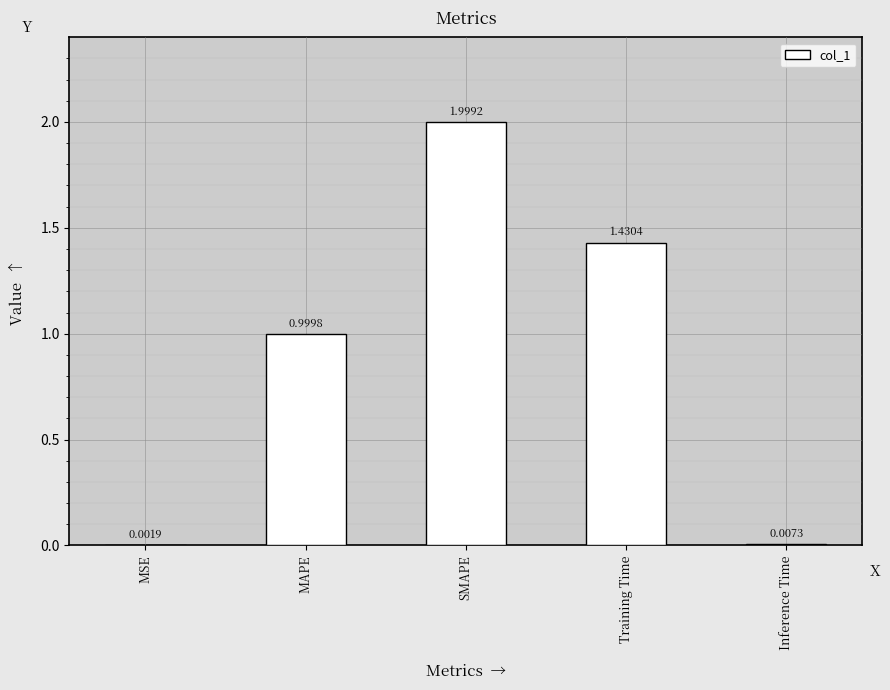

What is the change in value from MAPE to SMAPE?

+1.0